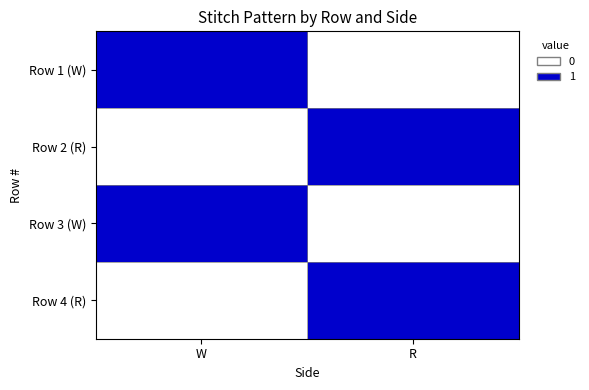

Reading left to right, what are all the values shown in this chart?

Row 1 (W): W=1	R=0
Row 2 (R): W=0	R=1
Row 3 (W): W=1	R=0
Row 4 (R): W=0	R=1